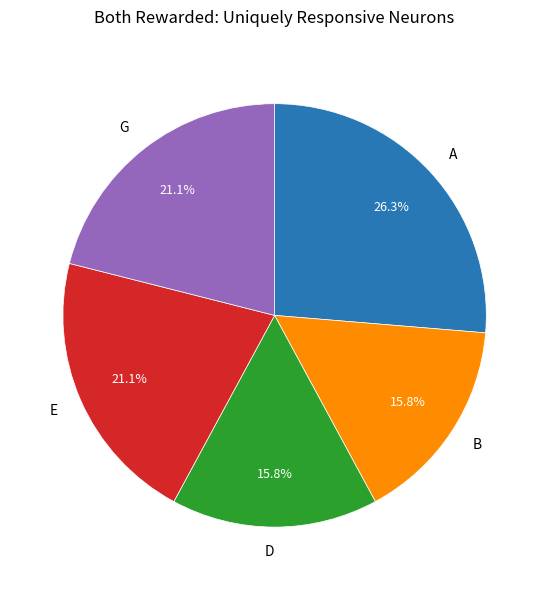

To the nearest percent, what portion does A represent?

26%